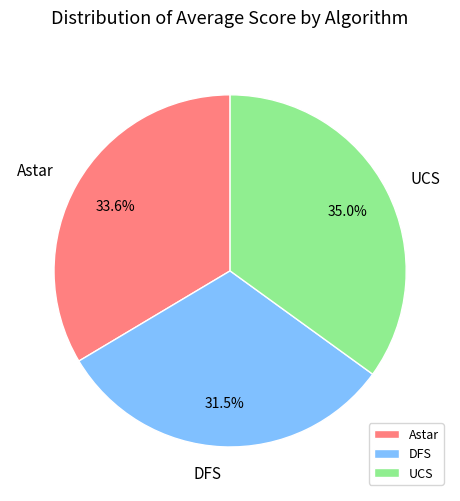

What percentage is NOT represented by UCS?

64.8%